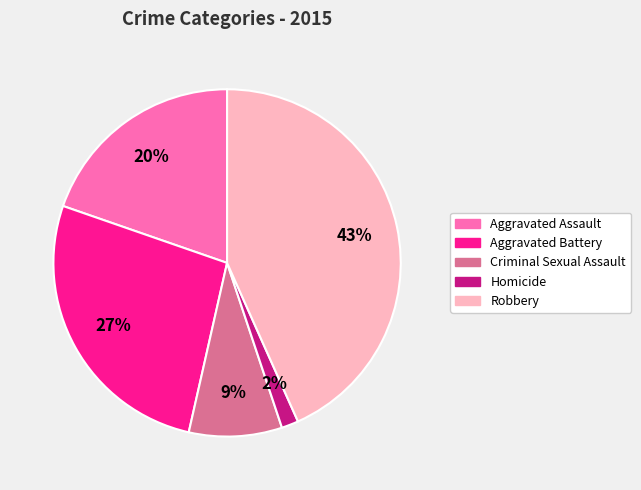

To the nearest percent, what portion does Criminal Sexual Assault represent?

9%